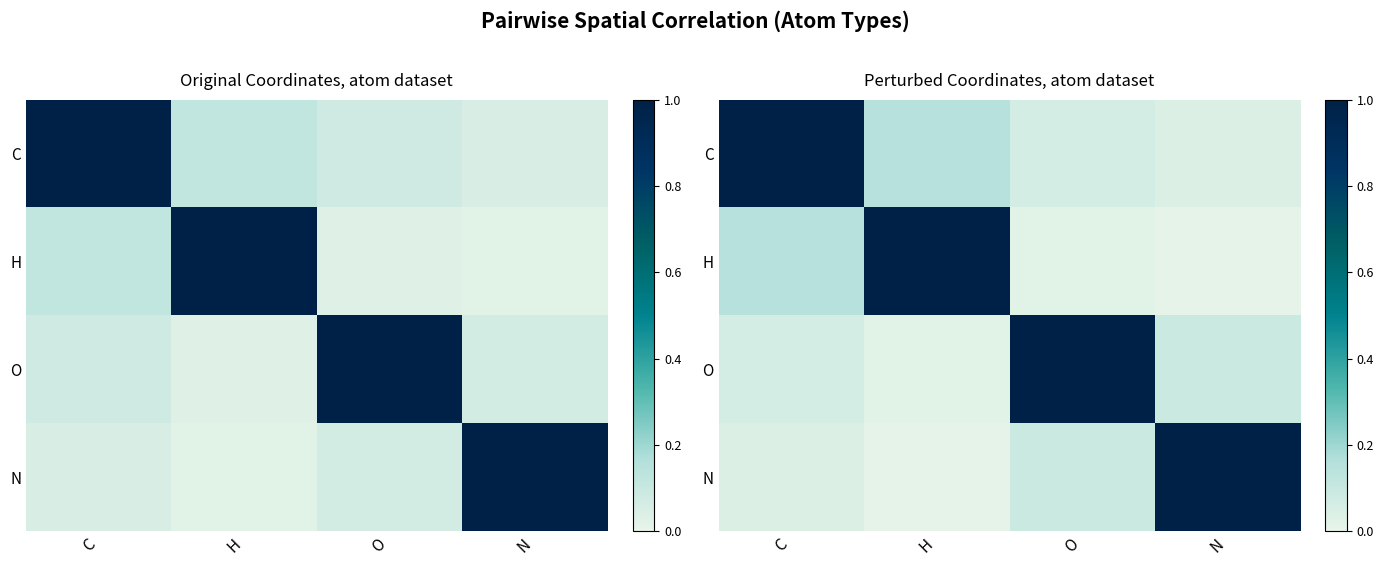

Is it true that H equals 0.0 at O?

False